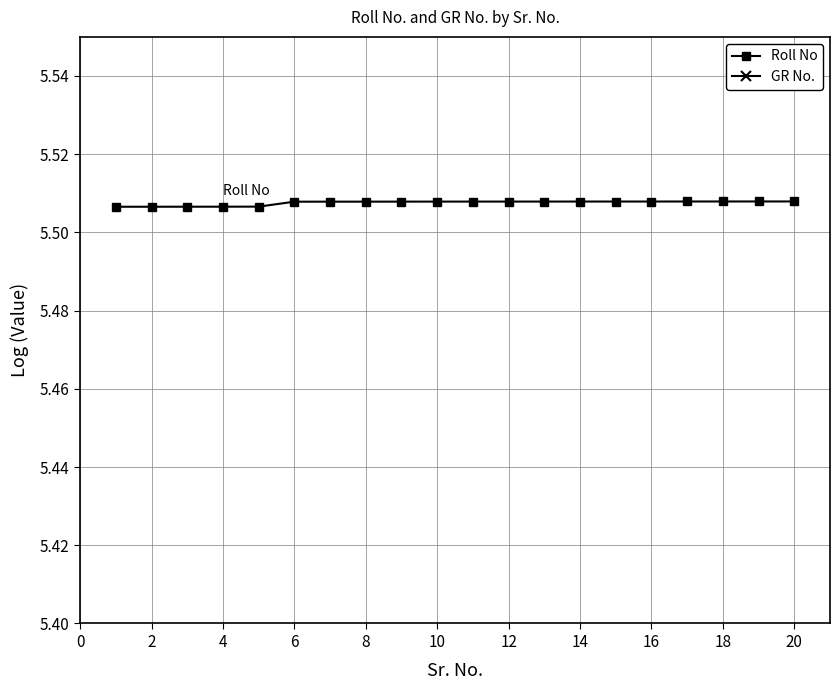

How many Roll No values are between 5 and 6?

20